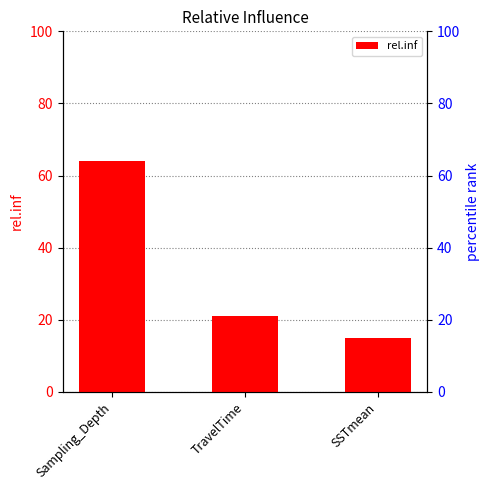

What value does the data have at SSTmean?

14.9